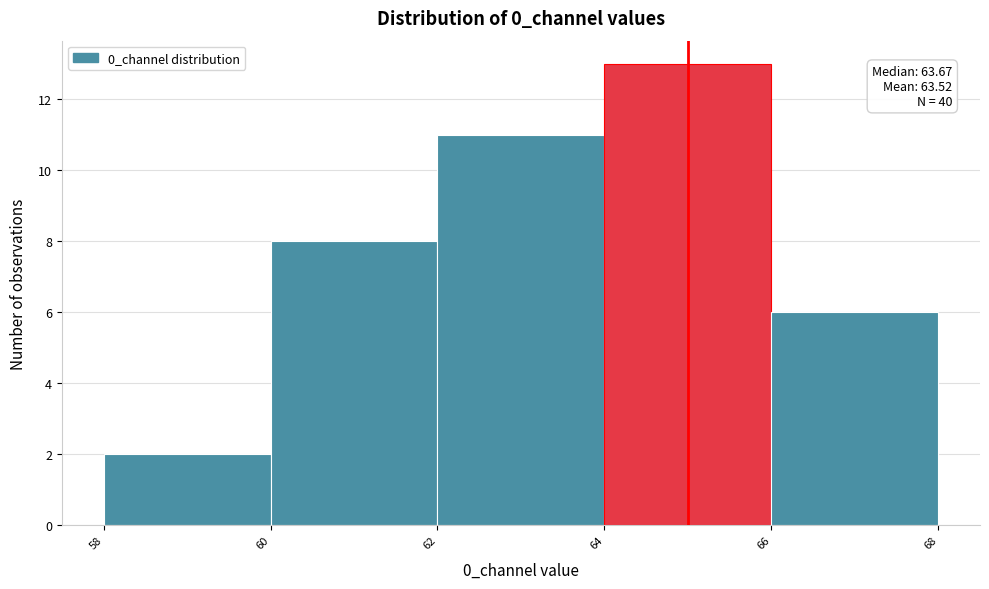

Which range on the x-axis has the tallest bar?

64 to 66